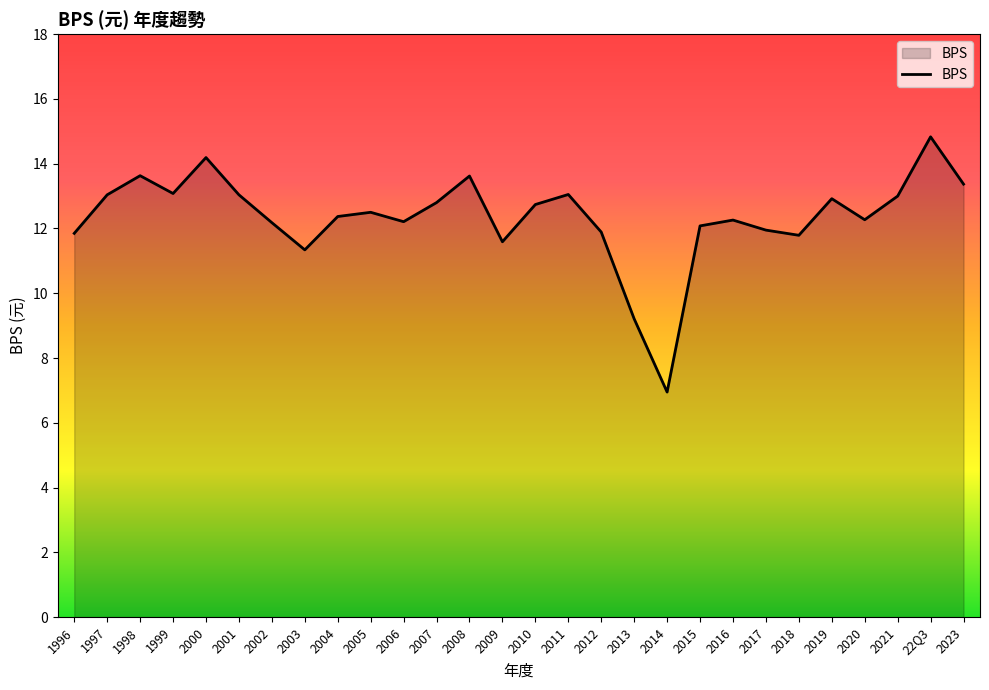

How many lines are shown in the chart?

1